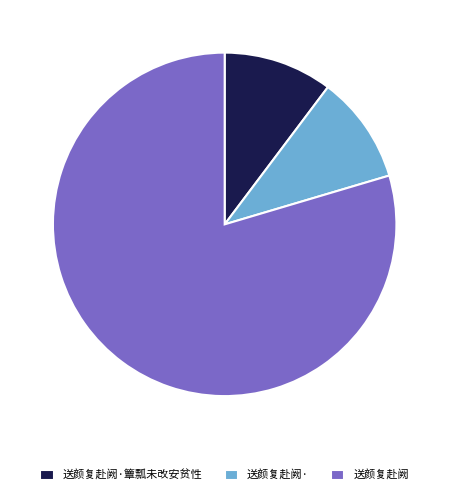

What is the largest slice in the pie chart?

送颜复赴阙